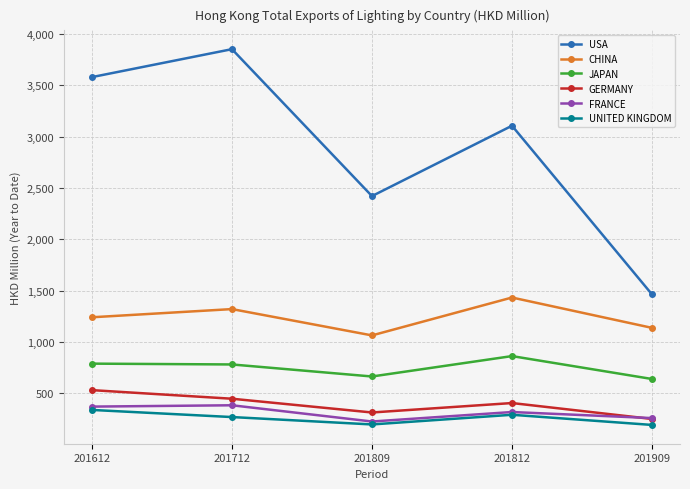

True or false: CHINA and FRANCE intersect in this chart.

False